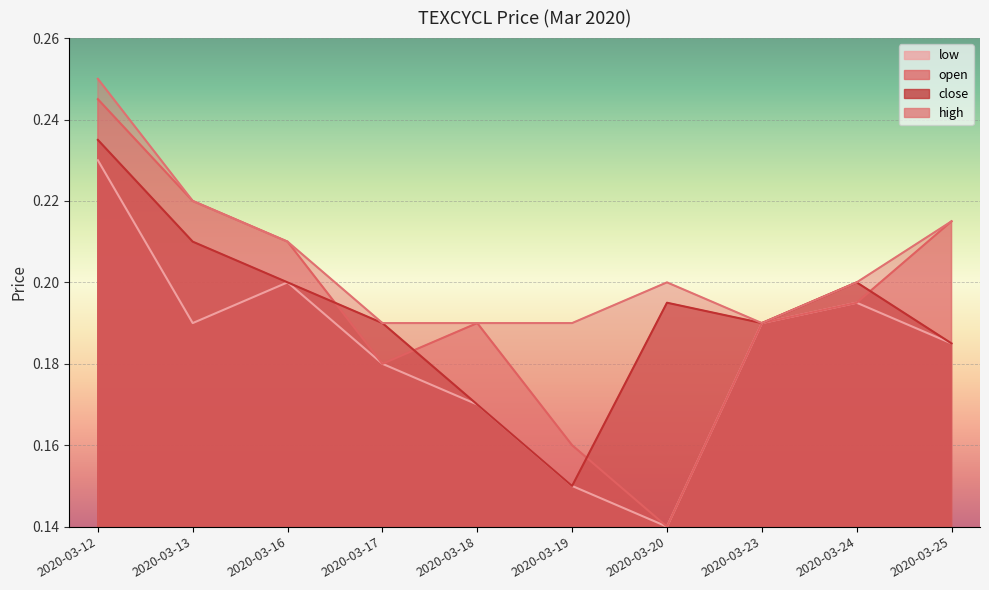

What is the value of the low point at the 7th from the left?

0.1